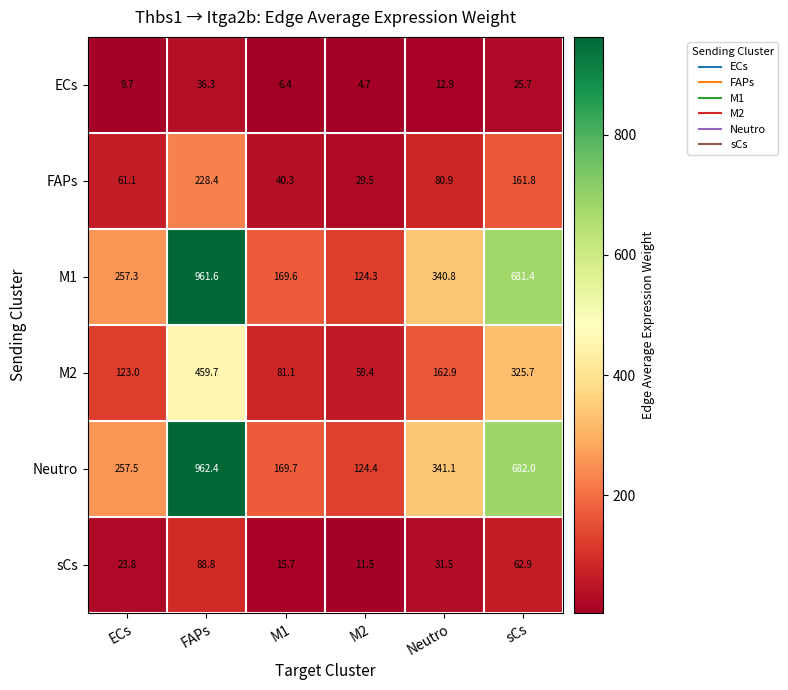

At Neutro, list the series in order from smallest to largest.

ECs, sCs, FAPs, M2, M1, Neutro